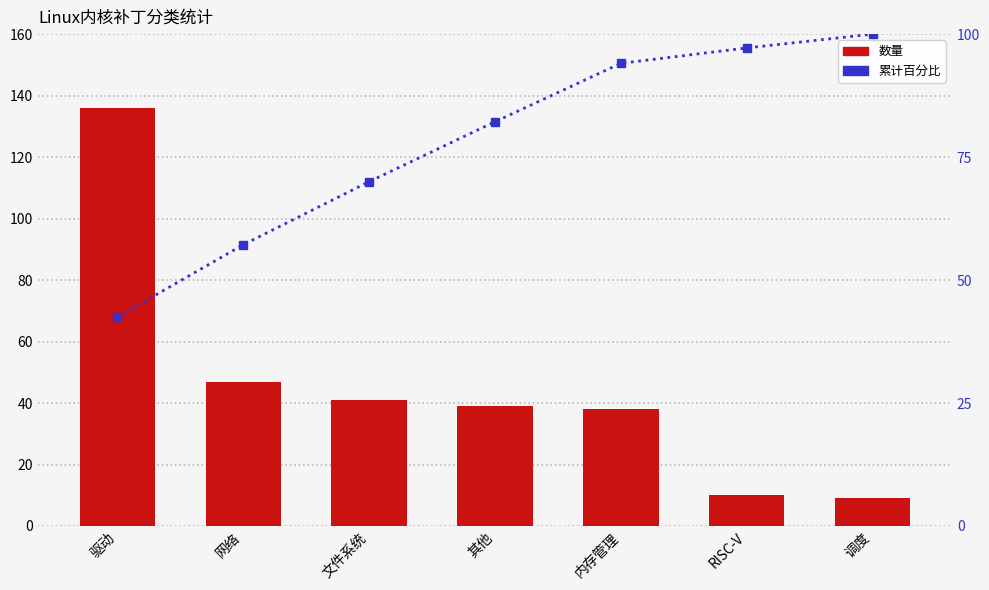

Between 驱动 and 调度, which is larger?

驱动